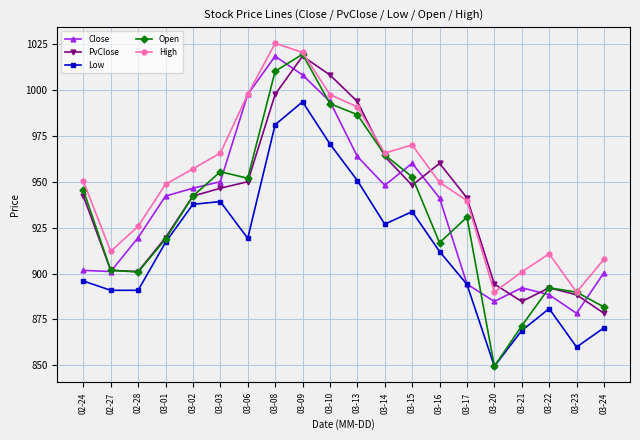

At which category does High reach its first local peak?

03-08